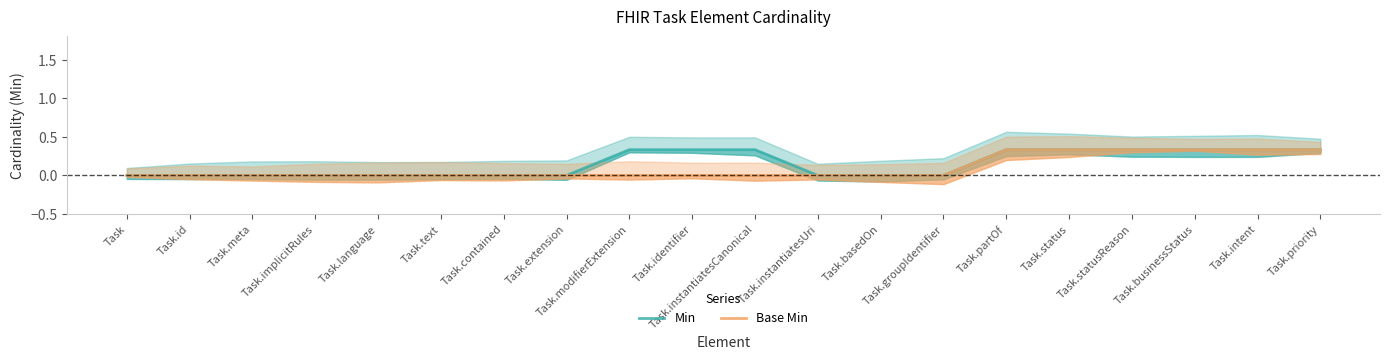

Which series has the largest total across all categories?

Min